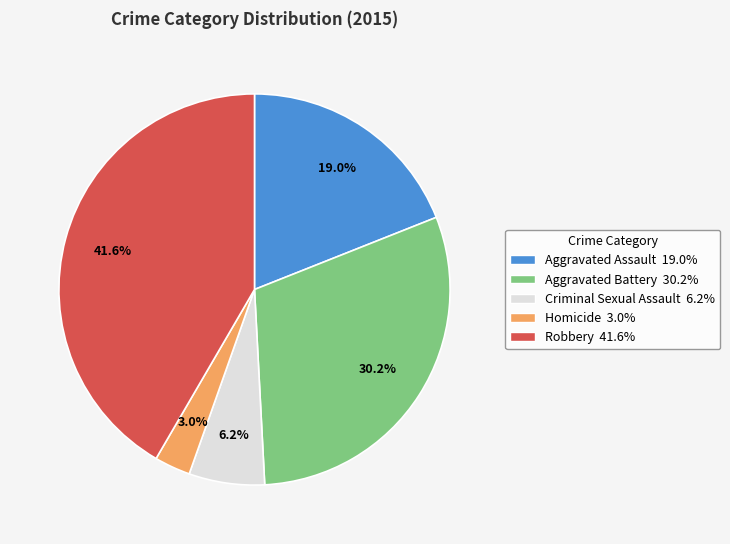

How many segments does this pie chart have?

5